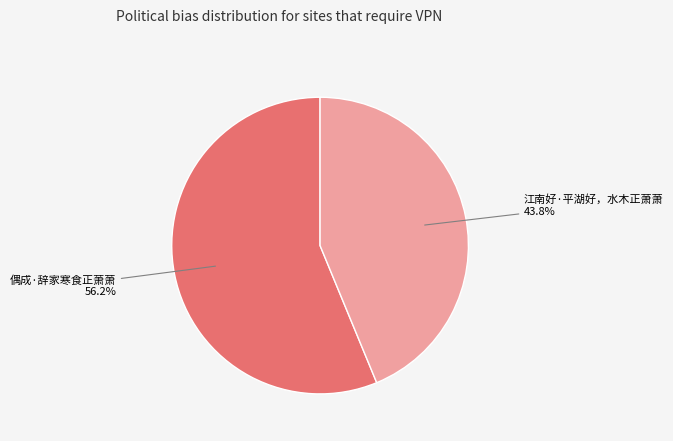

Is there a majority slice in this chart?

Yes